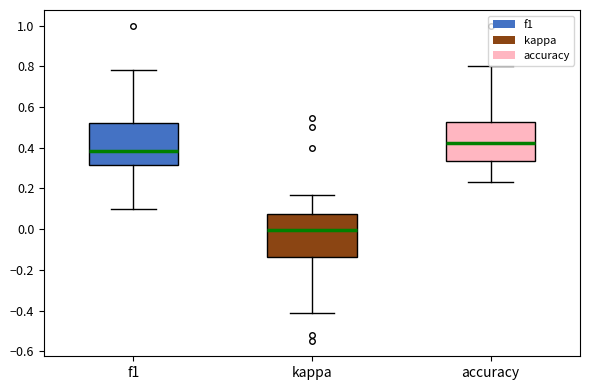

Reading left to right, read every box against the y-axis: the position of its median line, the range the box covers, and the ends of its whiskers. The values are not printed on the chart, so give them approximately, as read against the axis.

f1: median 0.38, box 0.32 to 0.52, whiskers 0.10 to 0.78
kappa: median 0.00, box -0.14 to 0.08, whiskers -0.42 to 0.16
accuracy: median 0.42, box 0.34 to 0.52, whiskers 0.24 to 0.80